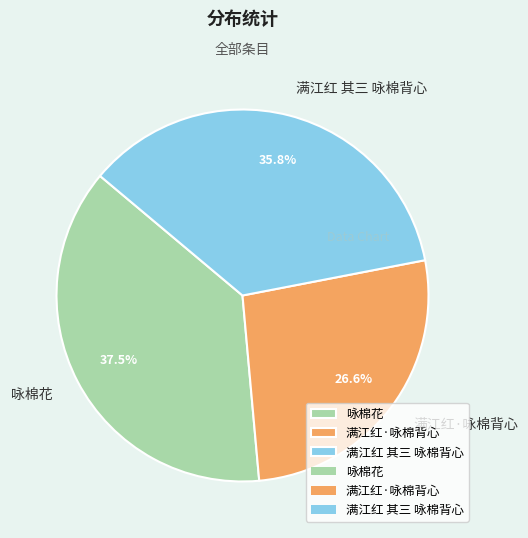

Is it true that 满江红 其三 咏棉背心 is 29% of the pie?

False